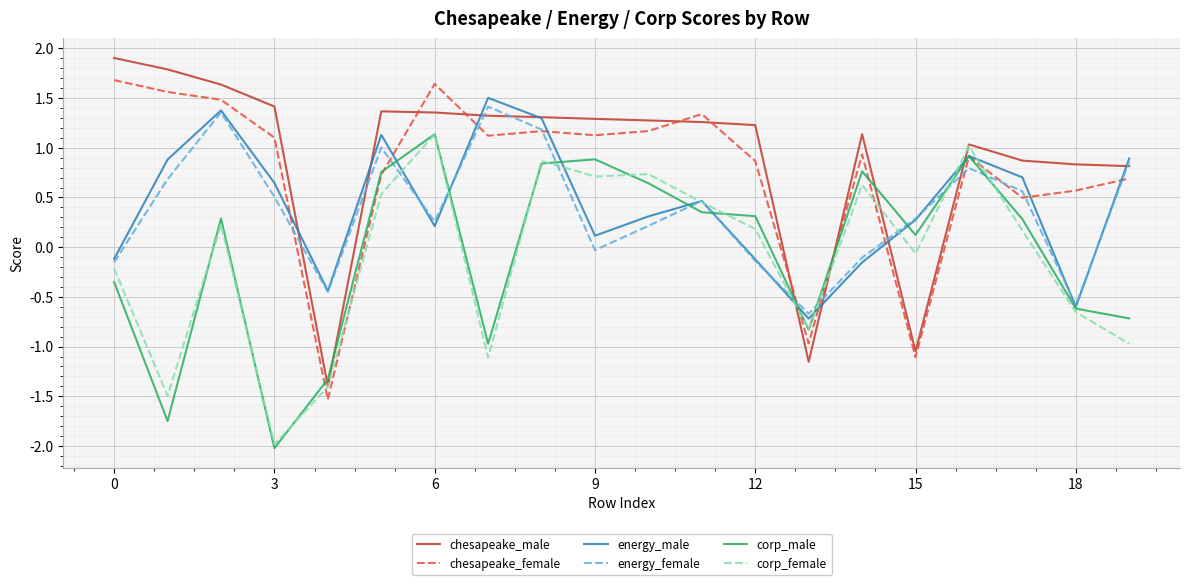

What is the maximum value for chesapeake_female?

1.7